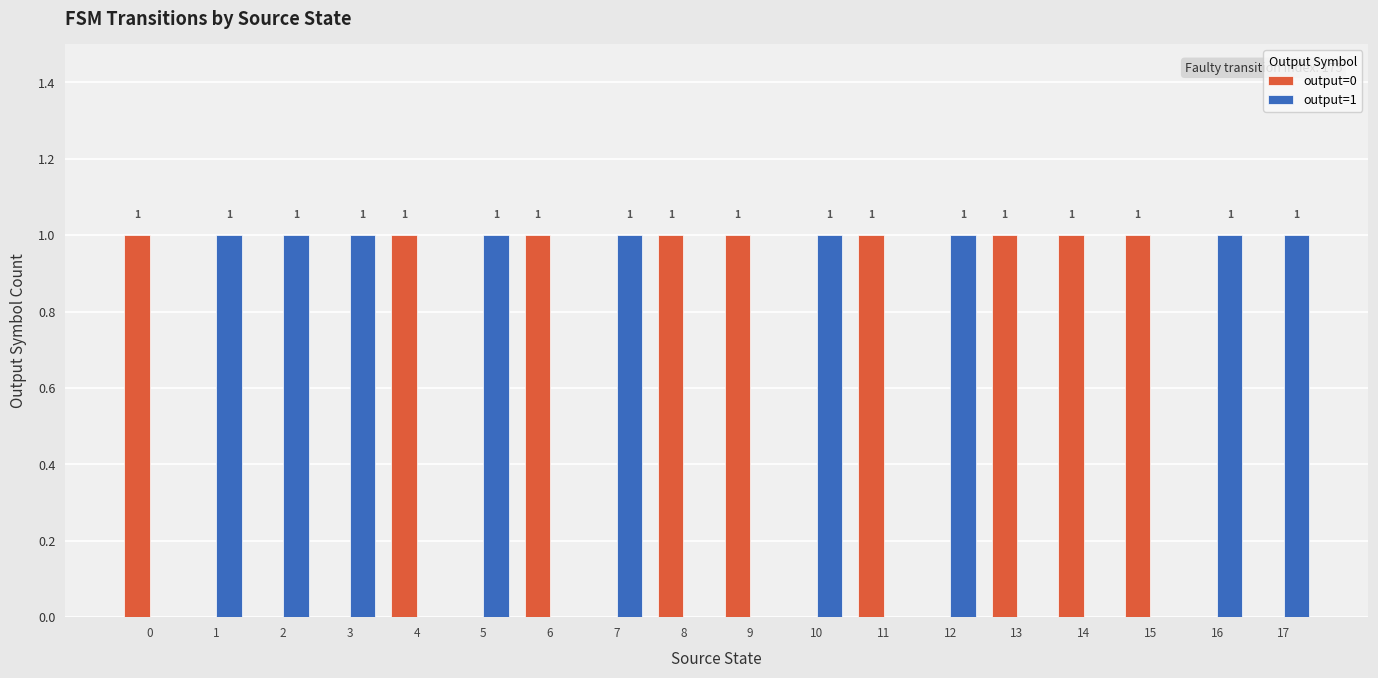

Are the bars grouped side by side (vs. stacked)?

Yes